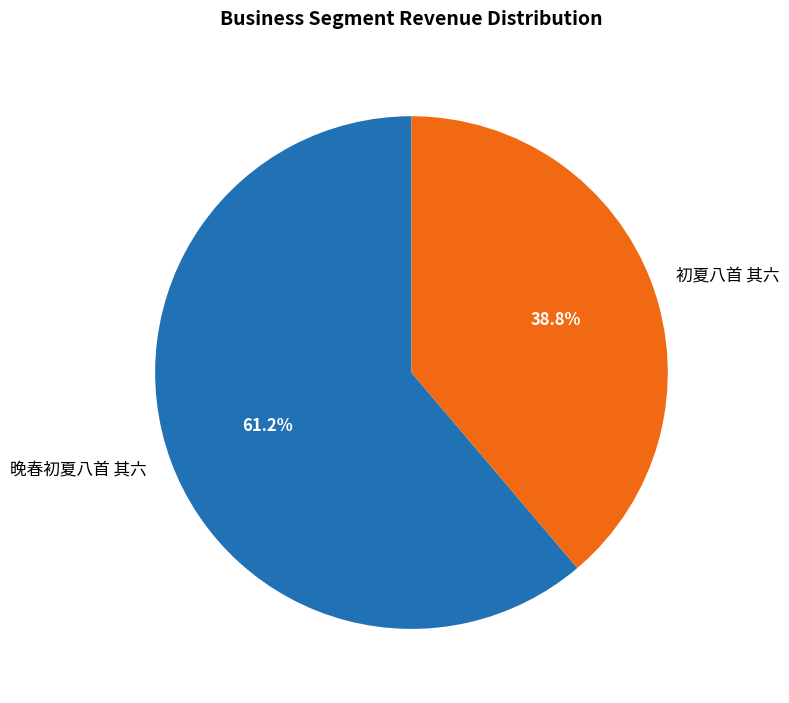

Is it true that 晚春初夏八首 其六 is 53% of the pie?

False